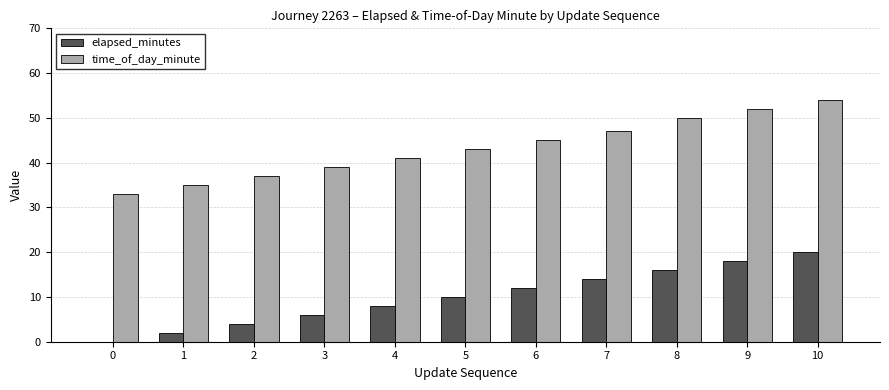

Reading left to right, extract all data points from this chart.

elapsed_minutes: 0=0	1=2	2=4	3=6	4=8	5=10	6=12	7=14	8=16	9=18	10=20
time_of_day_minute: 0=33	1=35	2=37	3=39	4=41	5=43	6=45	7=47	8=50	9=52	10=54